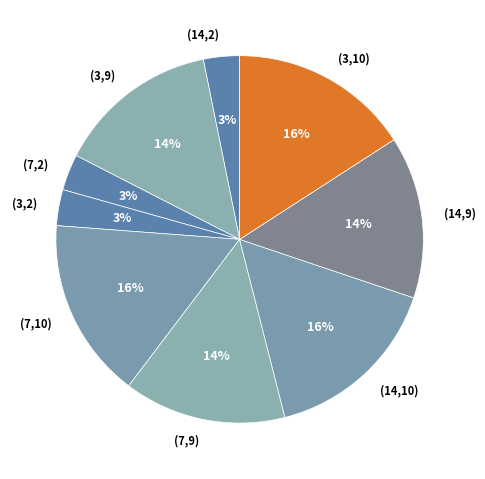

Which has a higher value, (7,10) or (14,2)?

(7,10)